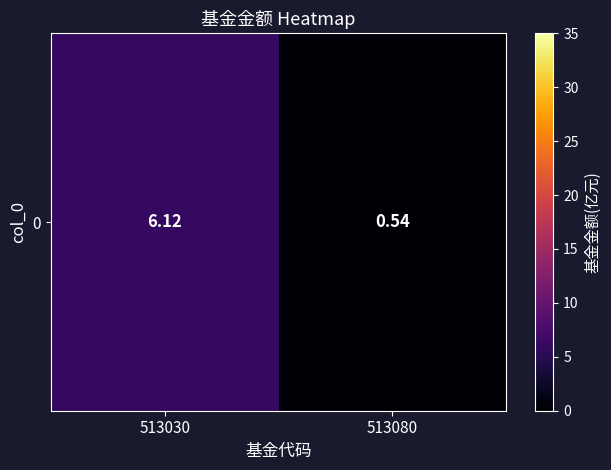

List the labels in order of value, smallest first.

513080, 513030